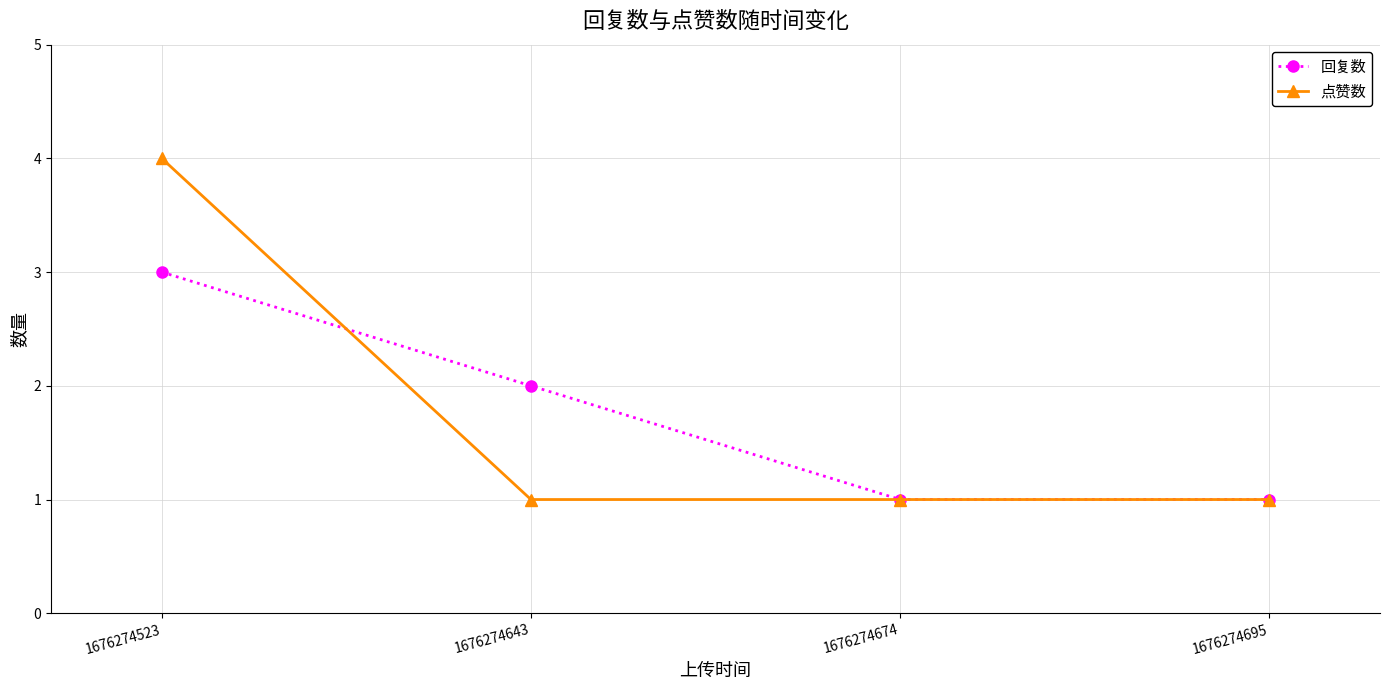

List the series in order of their peak value, highest first.

点赞数, 回复数